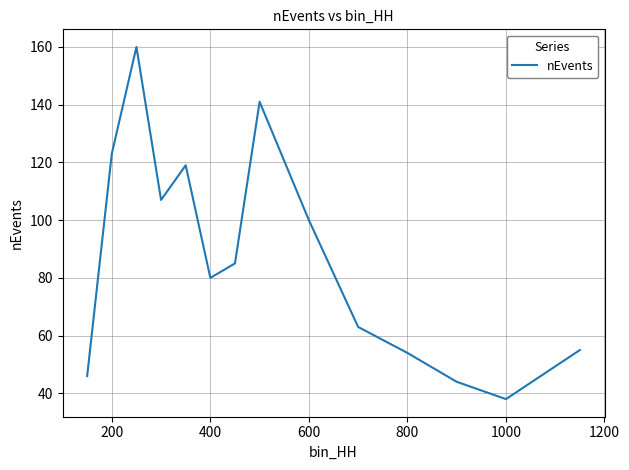

What is the difference between the maximum and minimum values?

122